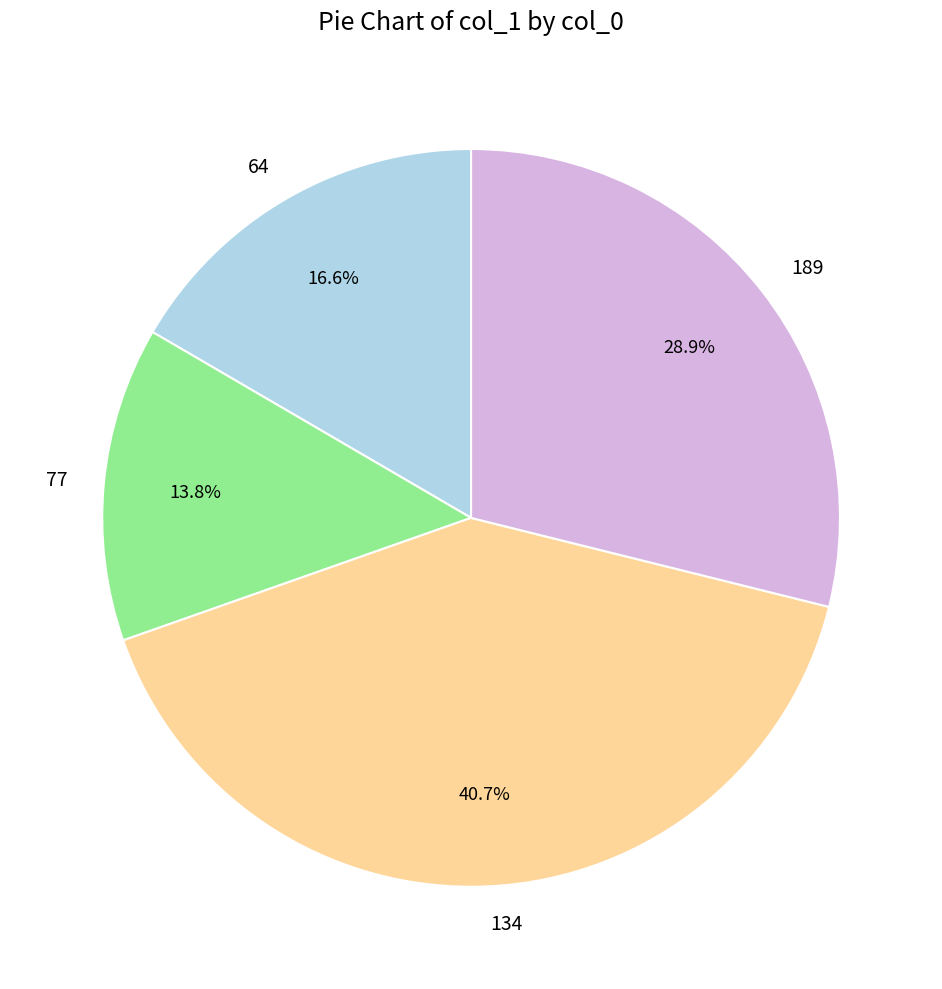

To the nearest percent, what is the average slice percentage?

25%